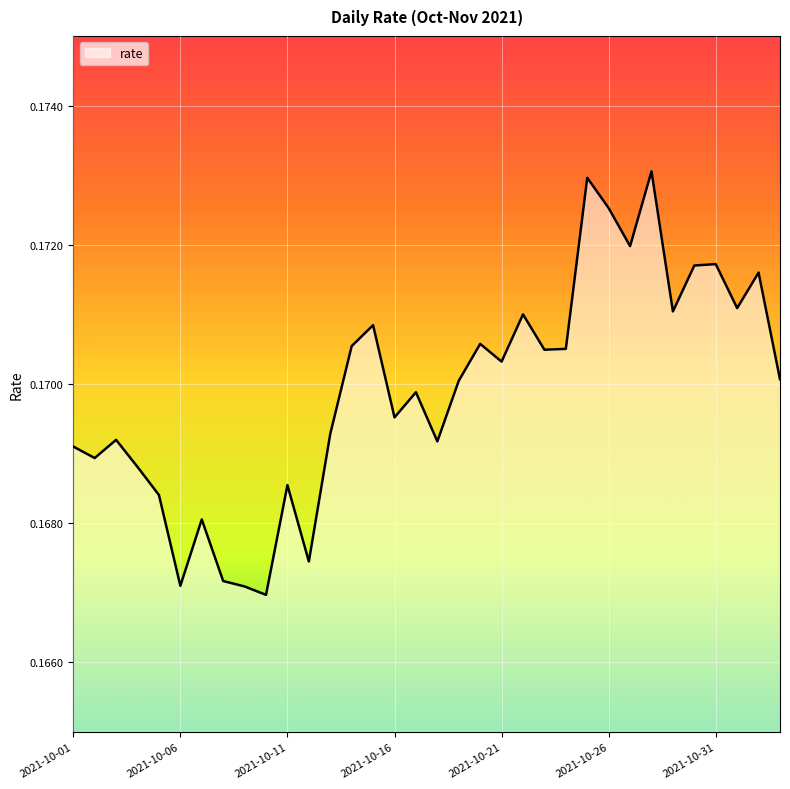

How many lines are shown in the chart?

1